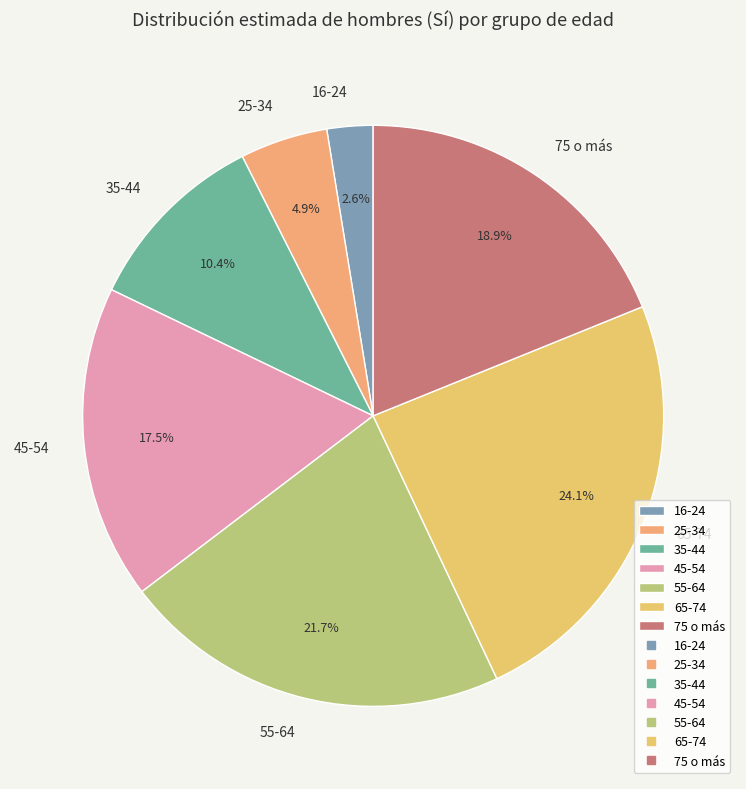

What percentage is NOT represented by 35-44?

89.6%